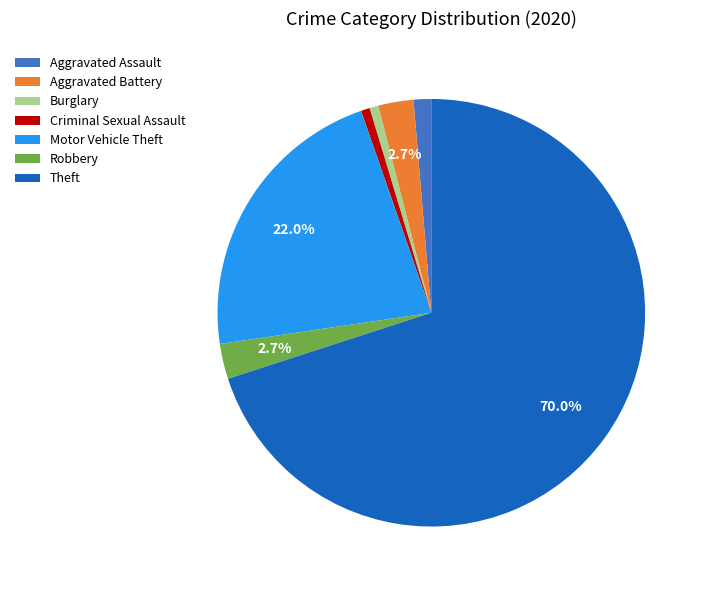

How many slices are in this pie chart?

7